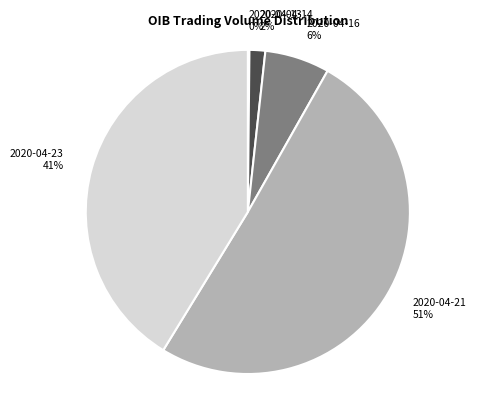

Do 2020-04-23 and 2020-04-14 together represent more than half of the pie?

No